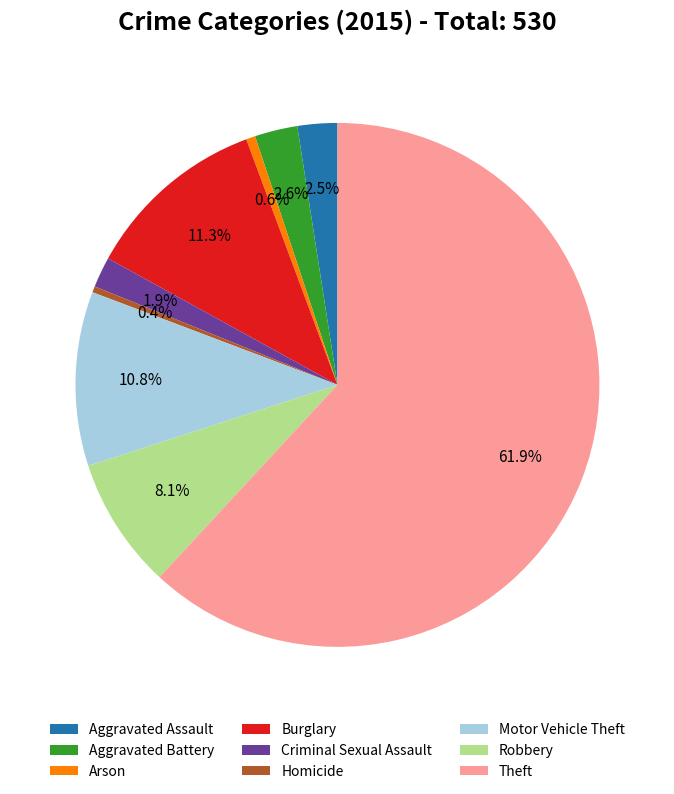

Combined, do Theft and Aggravated Assault account for over 50%?

Yes